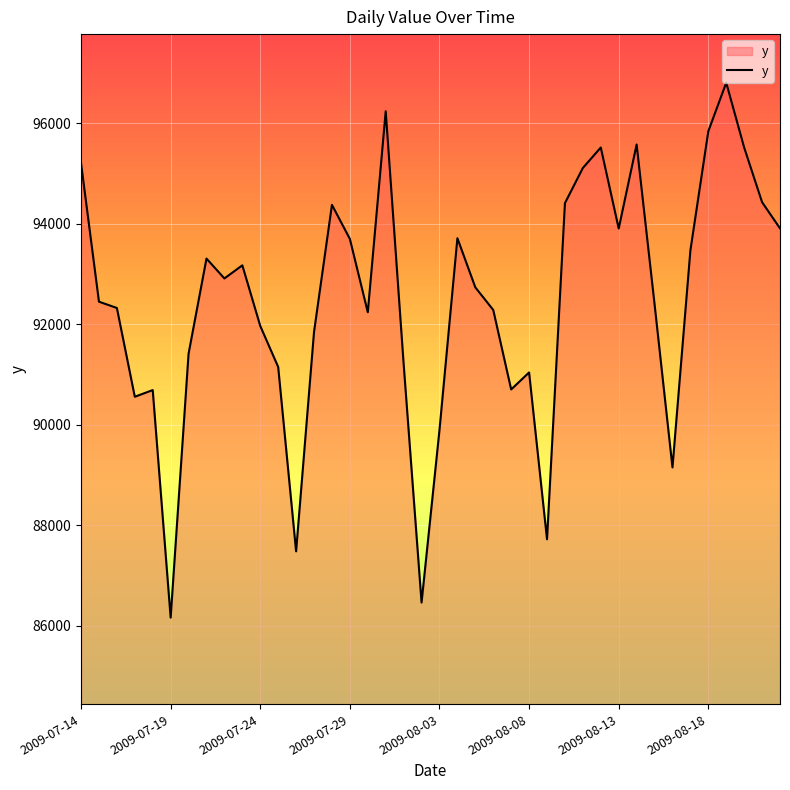

What is the minimum value shown in the chart?

86160.0